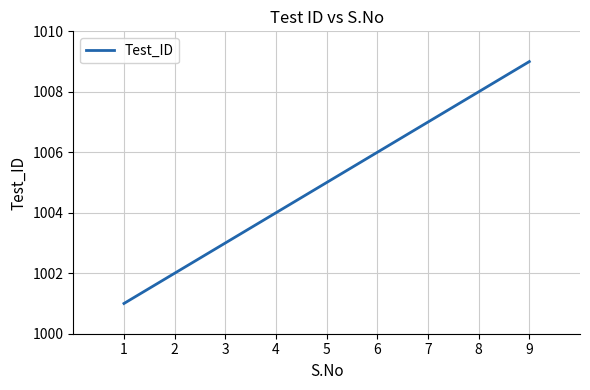

List the labels in order of value, smallest first.

1, 2, 3, 4, 5, 6, 7, 8, 9